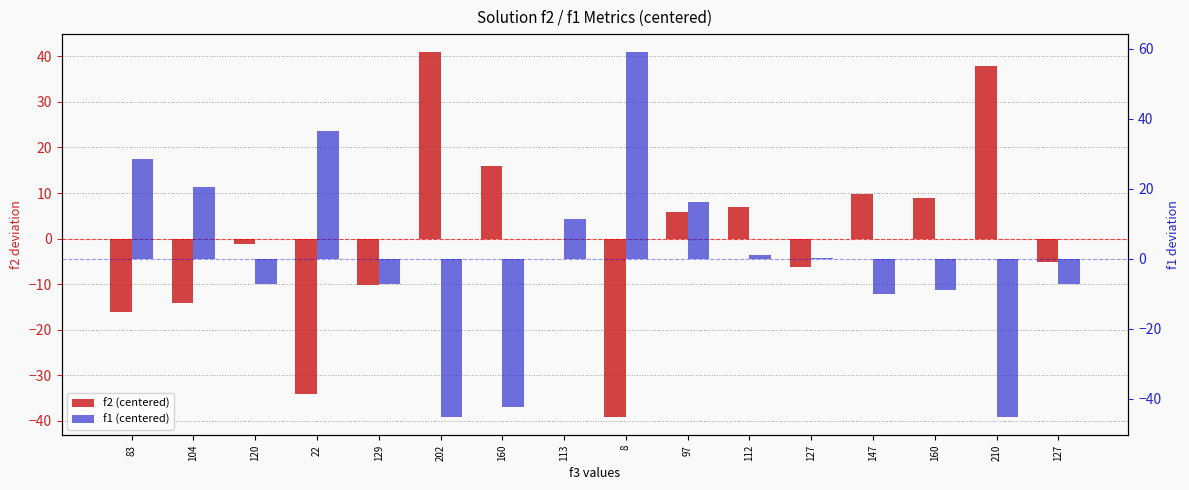

The f2 (centered) series shows 8.5 at 97. True or false?

False